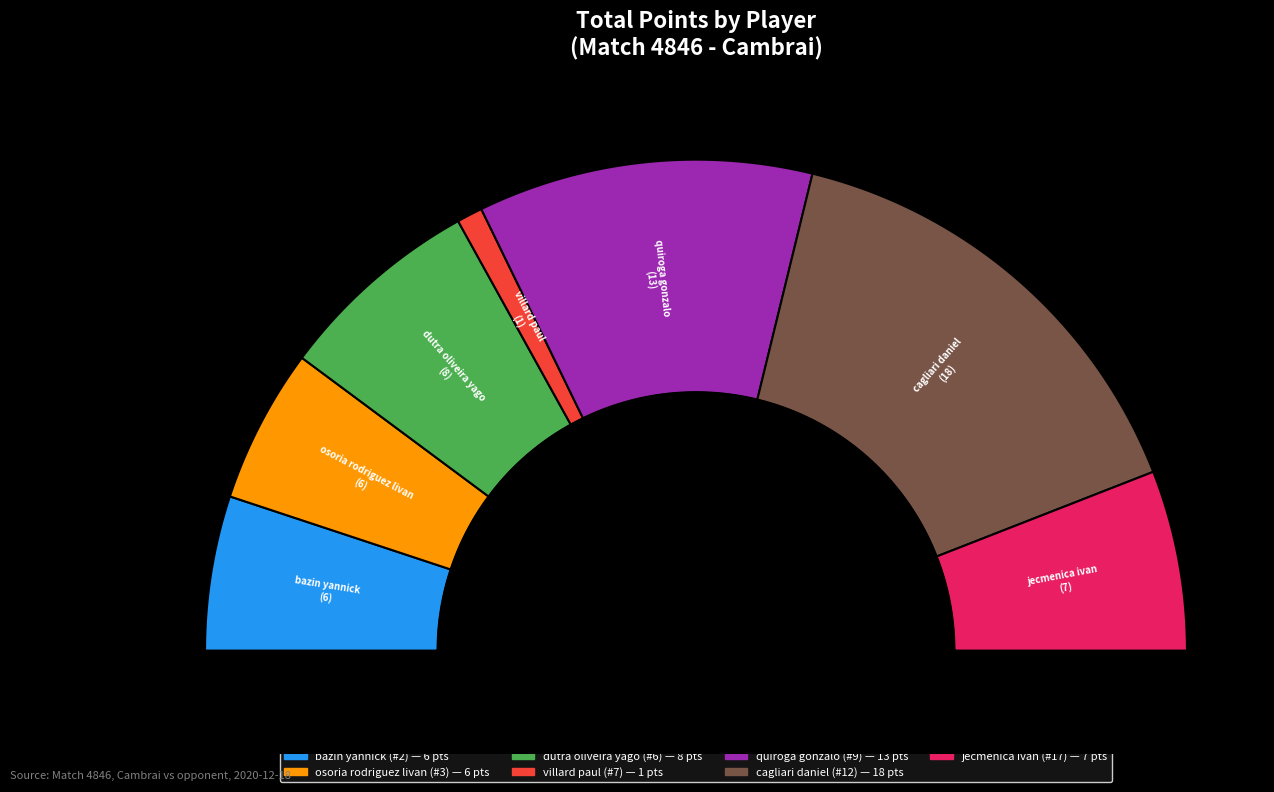

Rank the categories by value from lowest to highest.

villard paul (#7), bazin yannick (#2), osoria rodriguez livan (#3), jecmenica ivan (#17), dutra oliveira yago (#6), quiroga gonzalo (#9), cagliari daniel (#12)